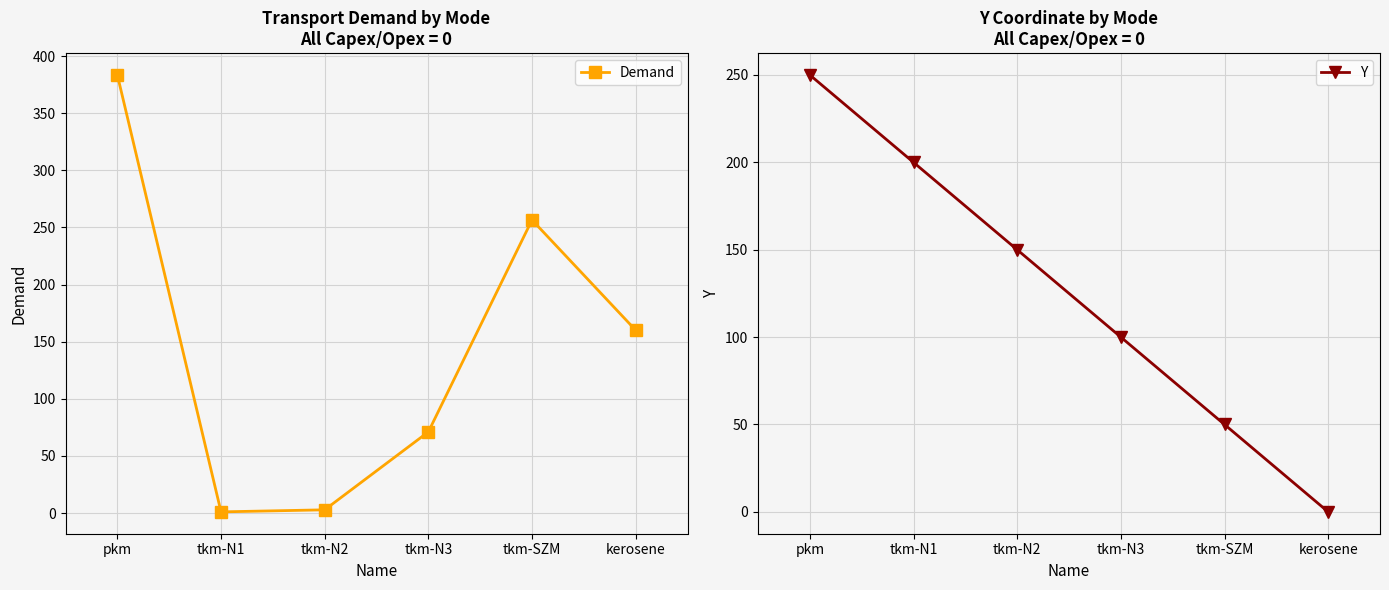

What is the difference between the second highest and second lowest values in the Demand series?

253.7